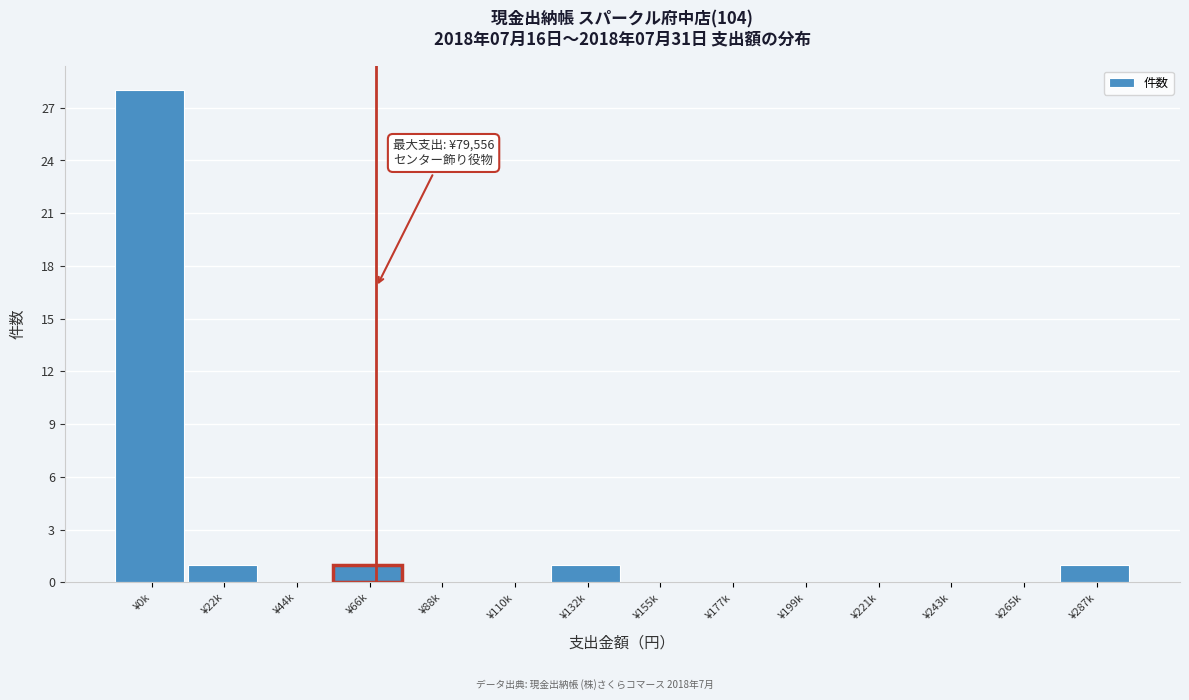

Reading left to right, what are all the values shown in this chart?

¥0k=28	¥22k=1	¥44k=0	¥66k=1	¥88k=0	¥110k=0	¥132k=1	¥155k=0	¥177k=0	¥199k=0	¥221k=0	¥243k=0	¥265k=0	¥287k=1